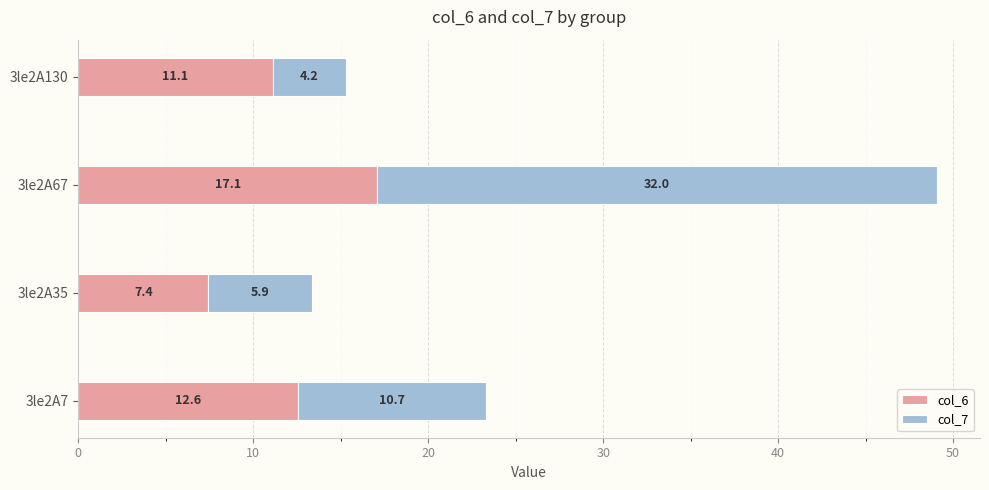

What is the difference between the col_6 values at 3le2A130 and 3le2A67?

6.0